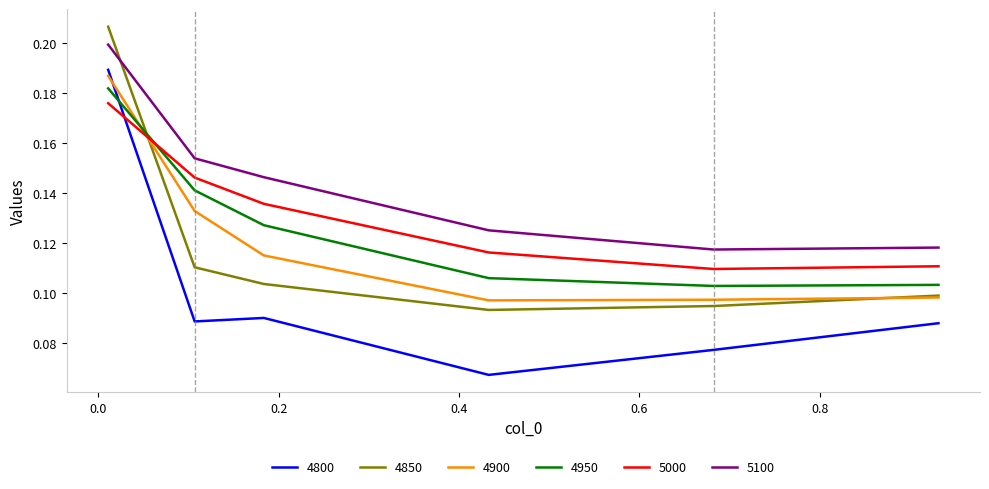

Which series has the widest spread of values?

4800